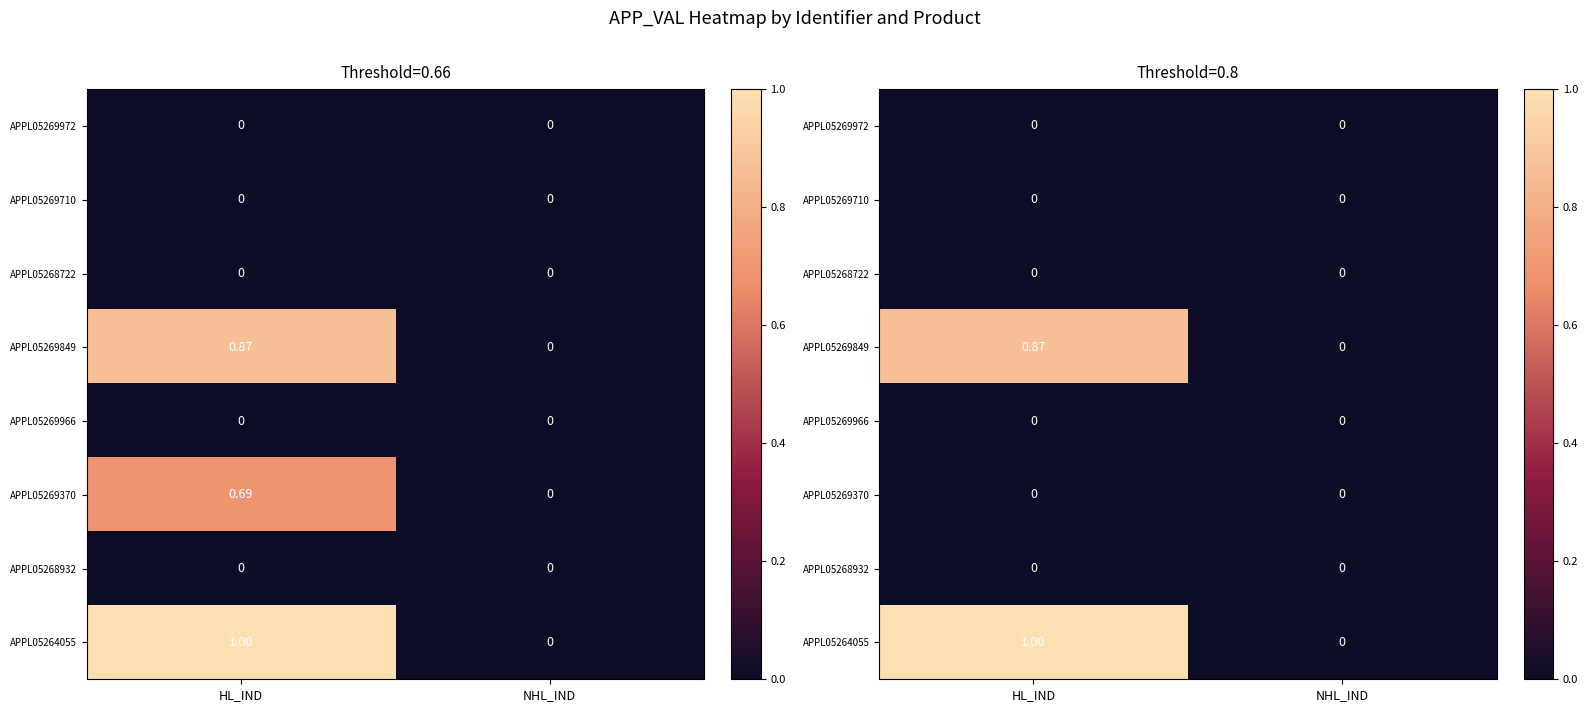

Rank the categories by APPL05268722 value from lowest to highest.

HL_IND, NHL_IND